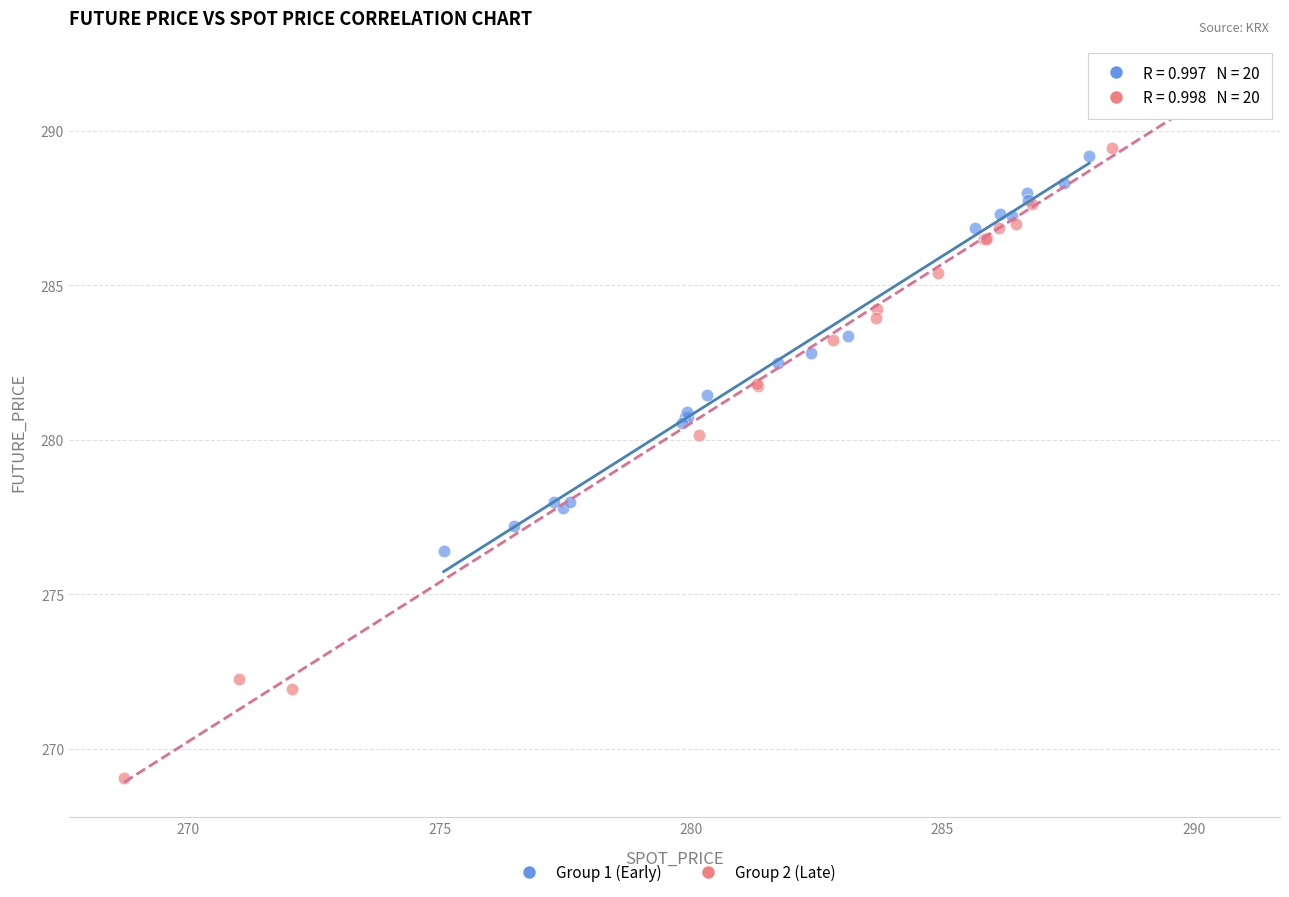

Which series reaches the maximum Y coordinate?

Group 2 (Late)